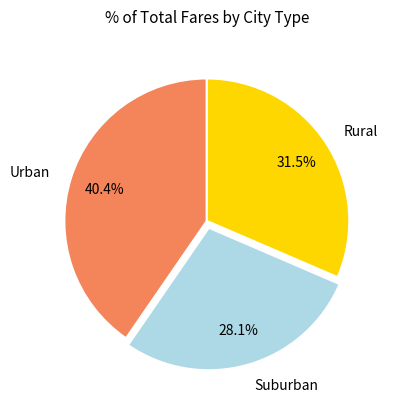

What is the ratio of the value at Suburban to the value at Rural?

0.9